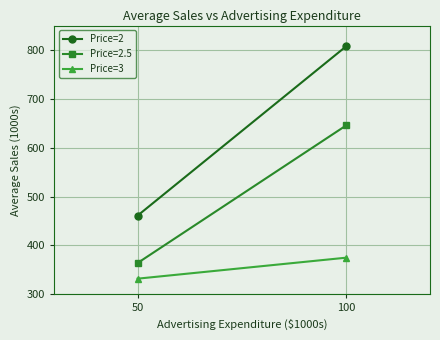

What is the maximum value for Price=3?

375